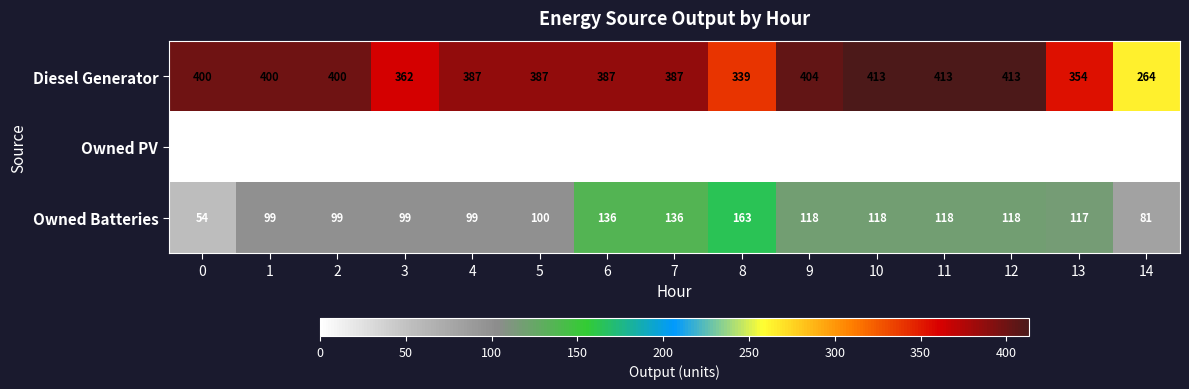

What is the sum of the Owned Batteries values at 5 and 7?

236